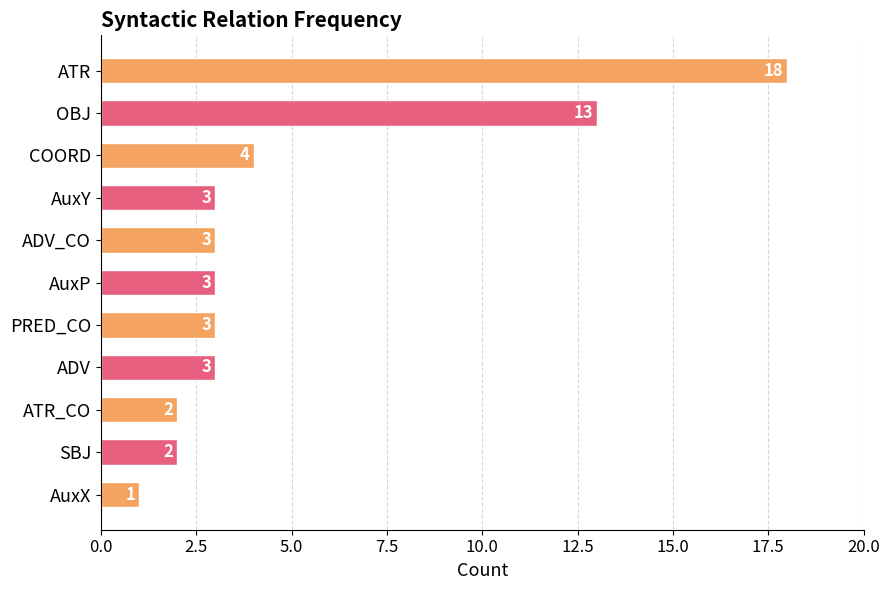

Between AuxP and ATR_CO, which is larger?

AuxP